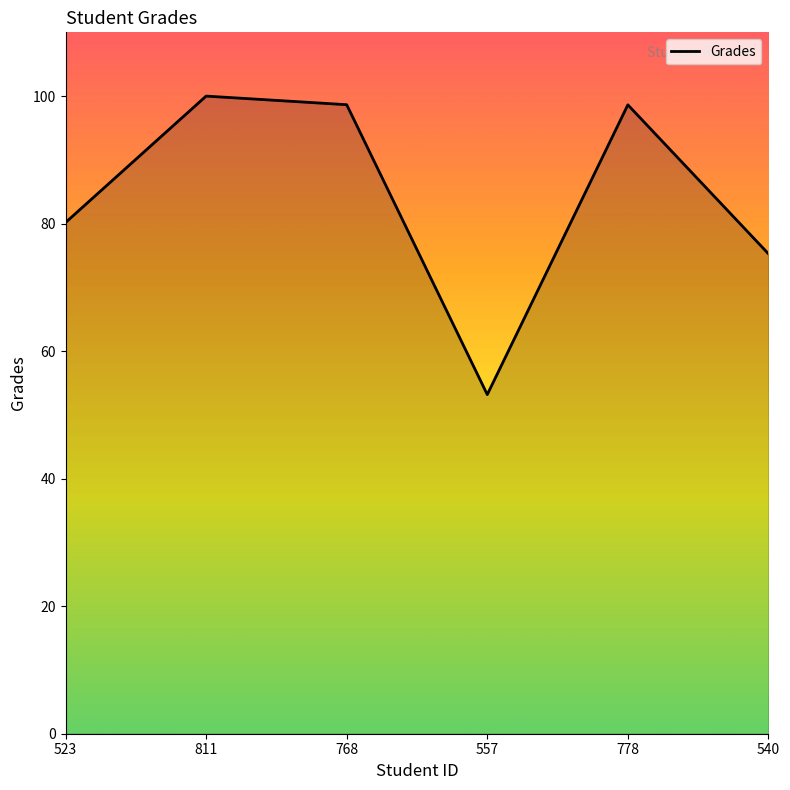

Read the value at 523.

80.2